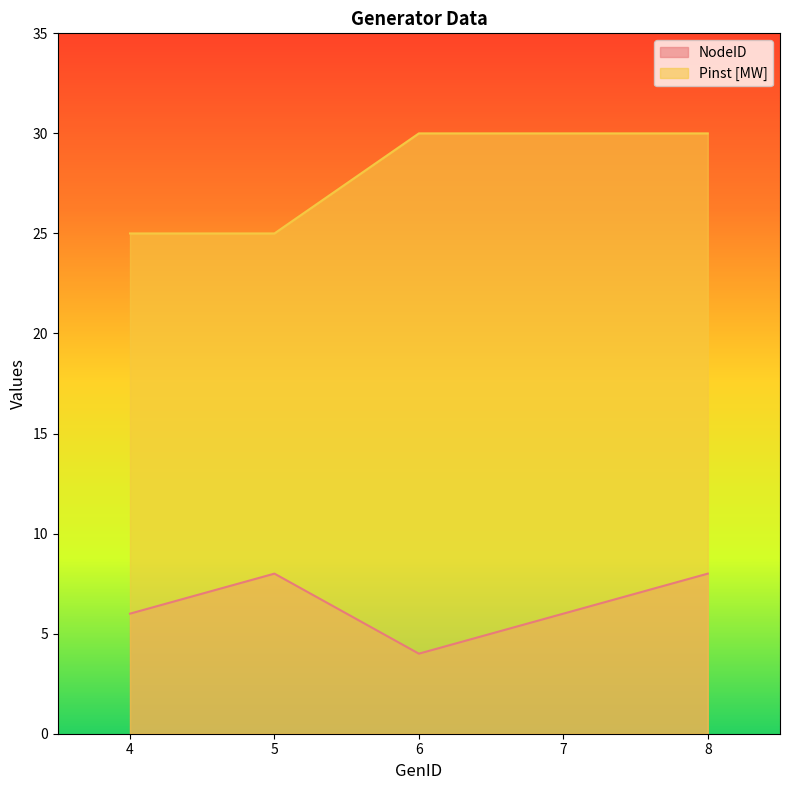

The value of NodeID at 6 is 4. True or false?

True